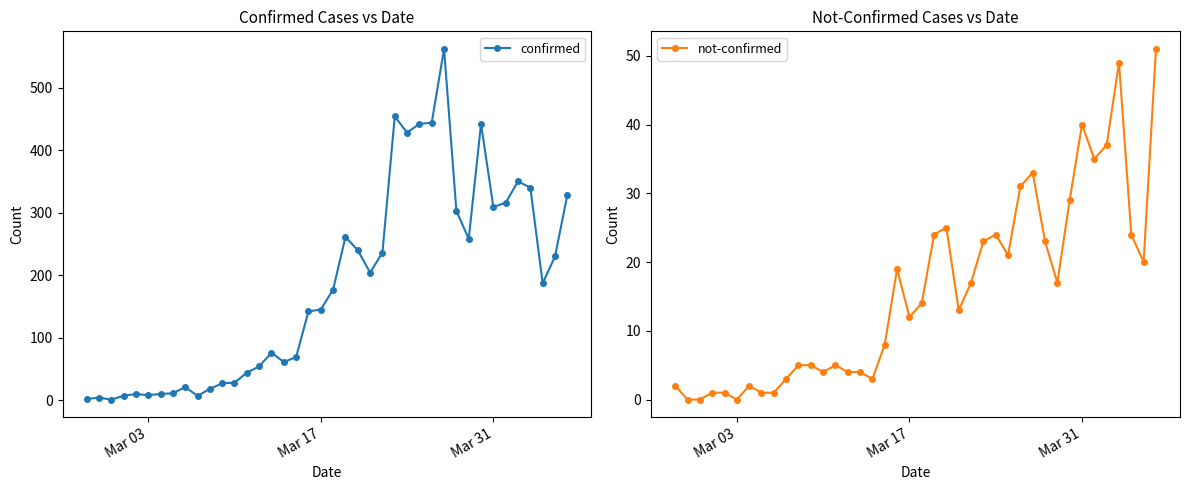

What is the maximum value for confirmed?

562